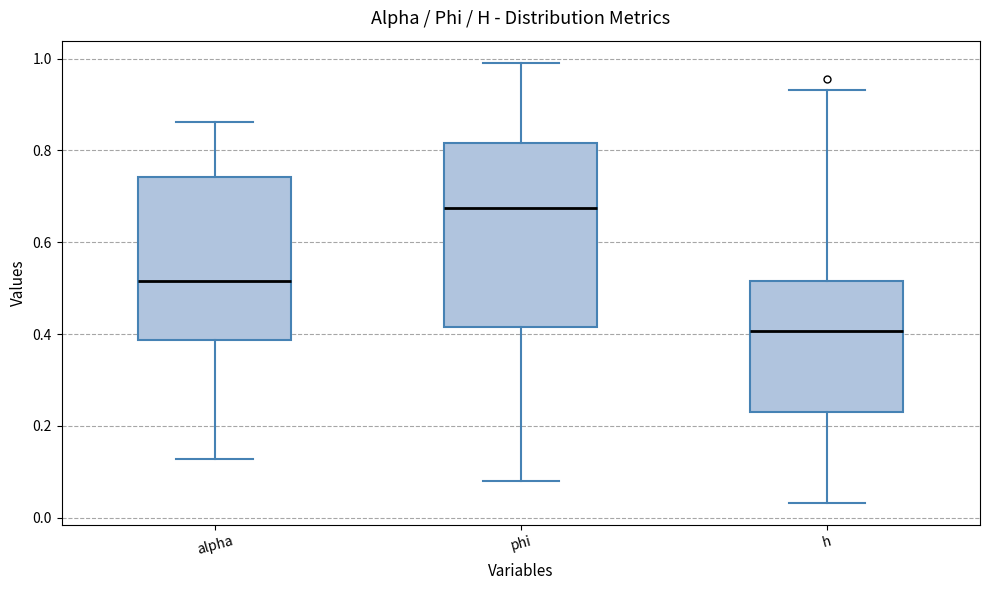

Reading left to right, read every box against the y-axis: the position of its median line, the range the box covers, and the ends of its whiskers. The values are not printed on the chart, so give them approximately, as read against the axis.

alpha: median 0.52, box 0.38 to 0.74, whiskers 0.12 to 0.86
phi: median 0.68, box 0.42 to 0.82, whiskers 0.08 to 1.00
h: median 0.40, box 0.24 to 0.52, whiskers 0.04 to 0.94